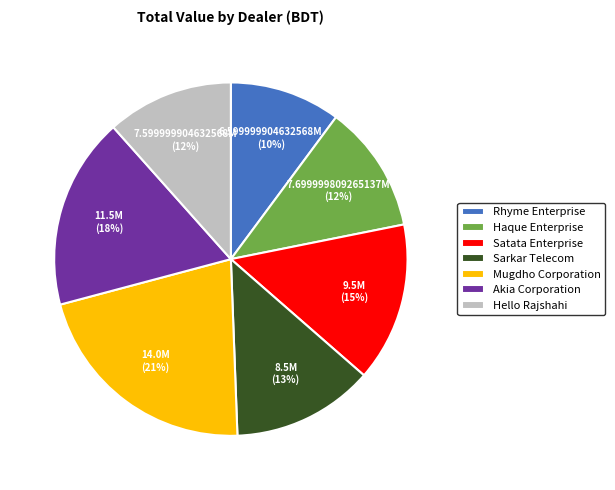

Is it true that Rhyme Enterprise is 10% of the pie?

True